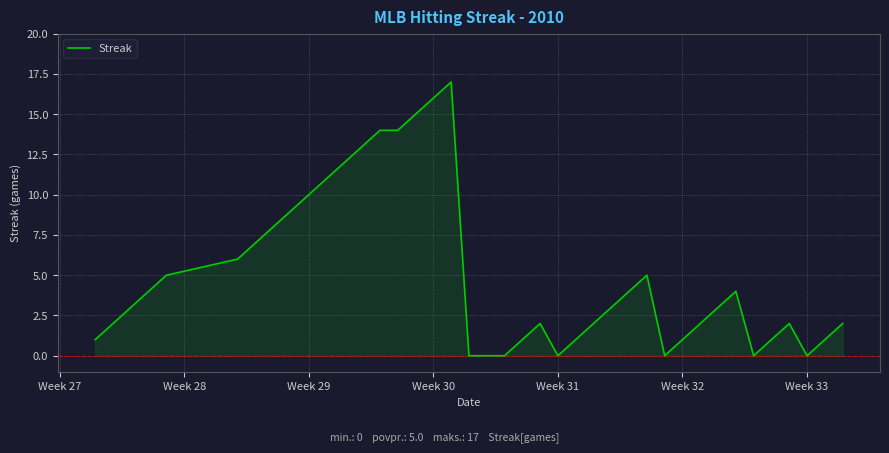

What is the greatest value displayed?

17